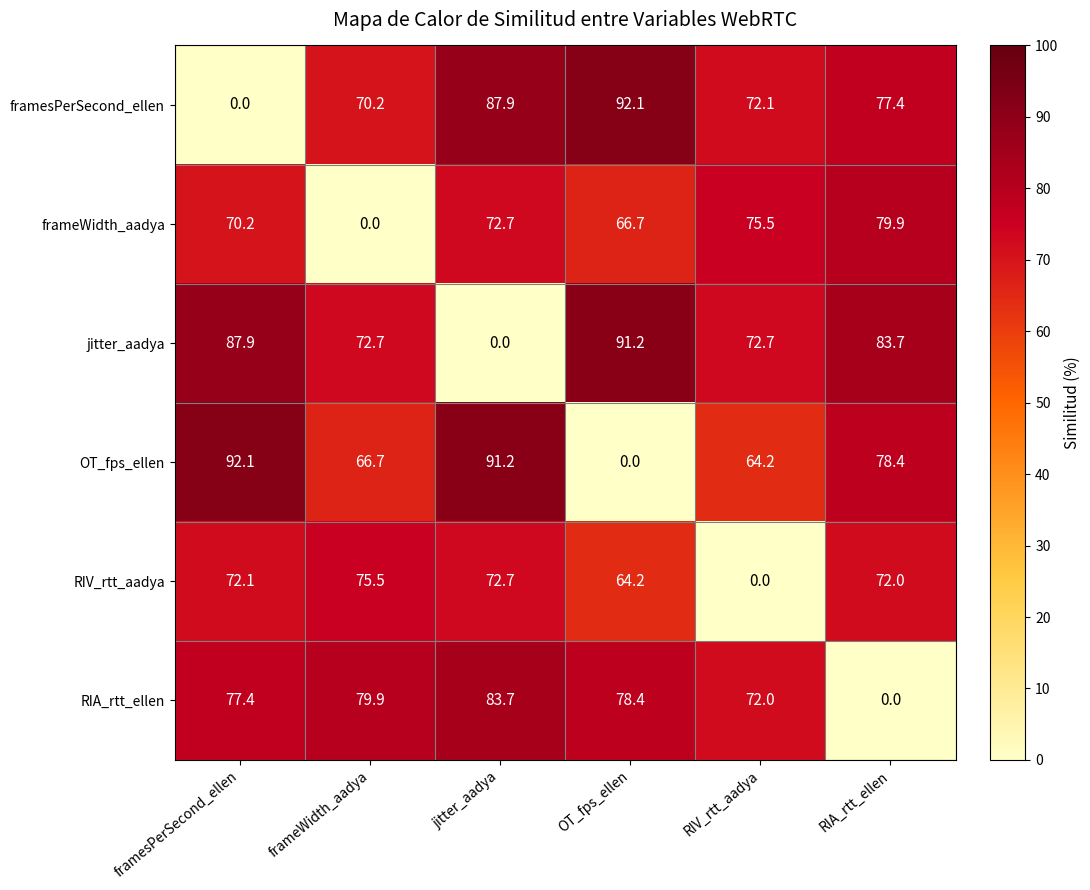

How many values in the framesPerSecond_ellen series exceed 77?

3